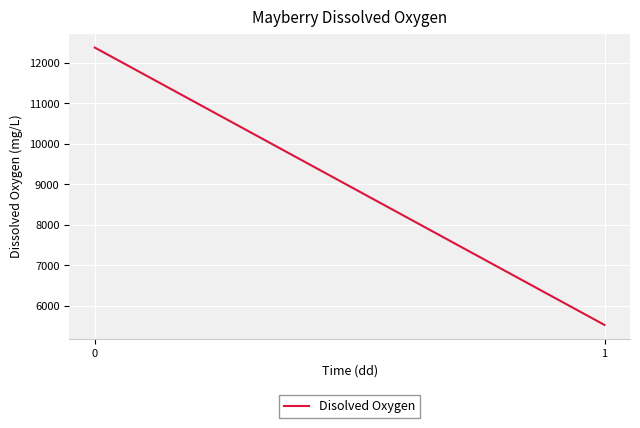

Rank the categories by value from lowest to highest.

1, 0